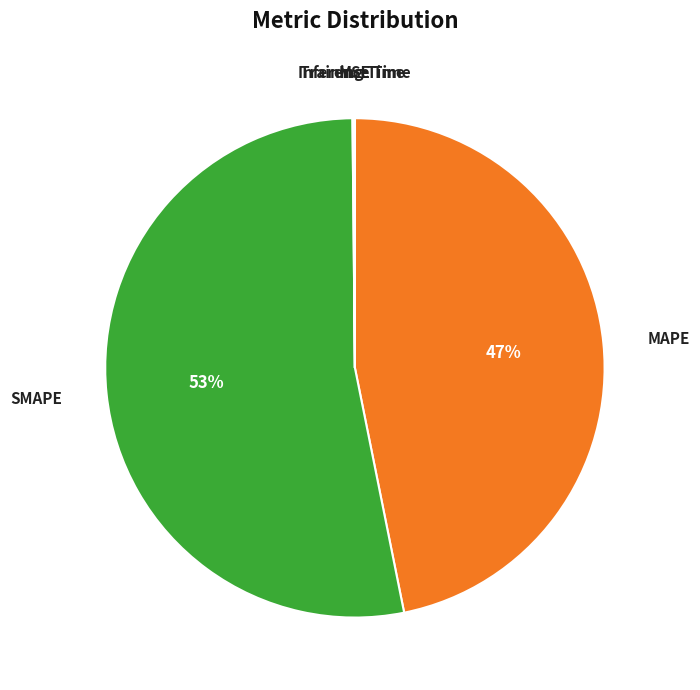

Is there a majority slice in this chart?

Yes